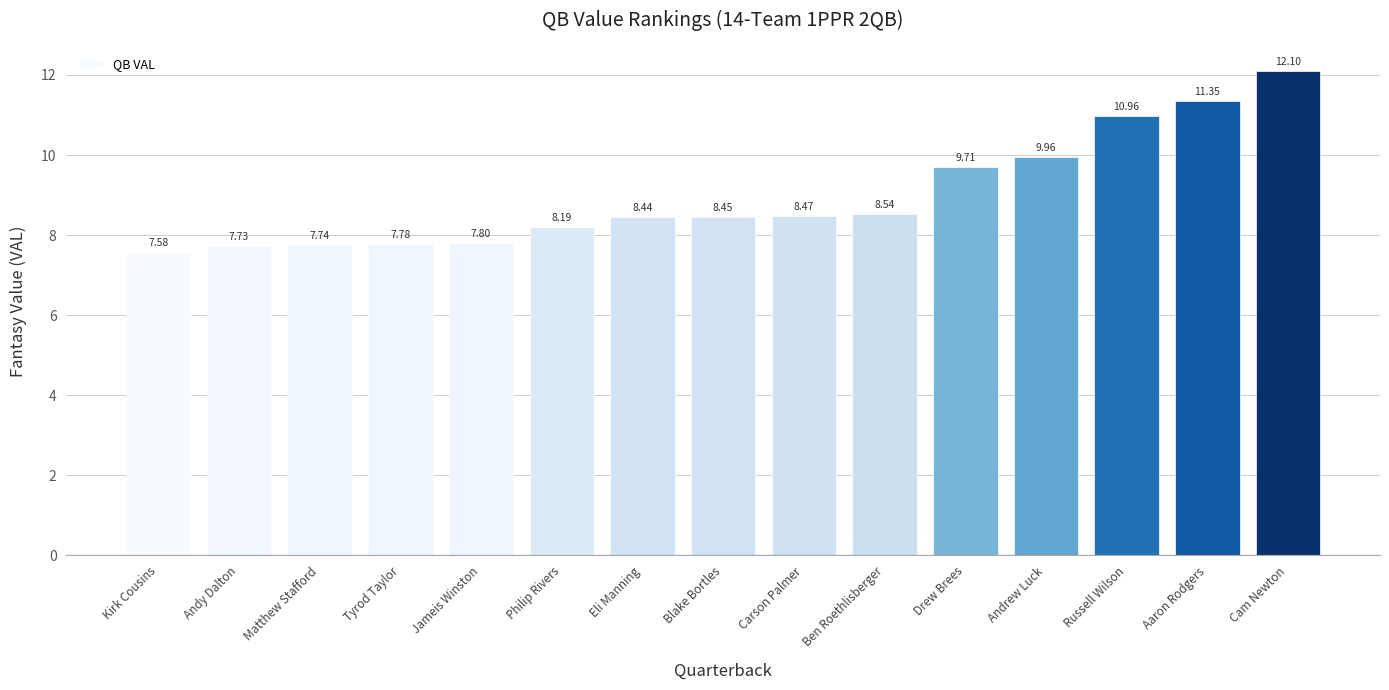

What is the change in value from Kirk Cousins to Philip Rivers?

+0.6